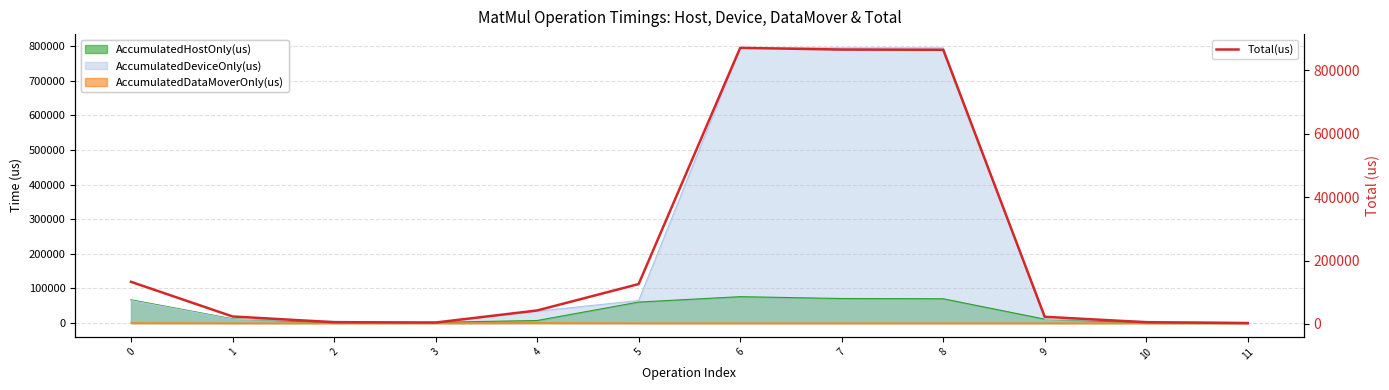

List the labels in order of value, smallest first.

11, 3, 10, 2, 9, 1, 4, 5, 0, 8, 7, 6